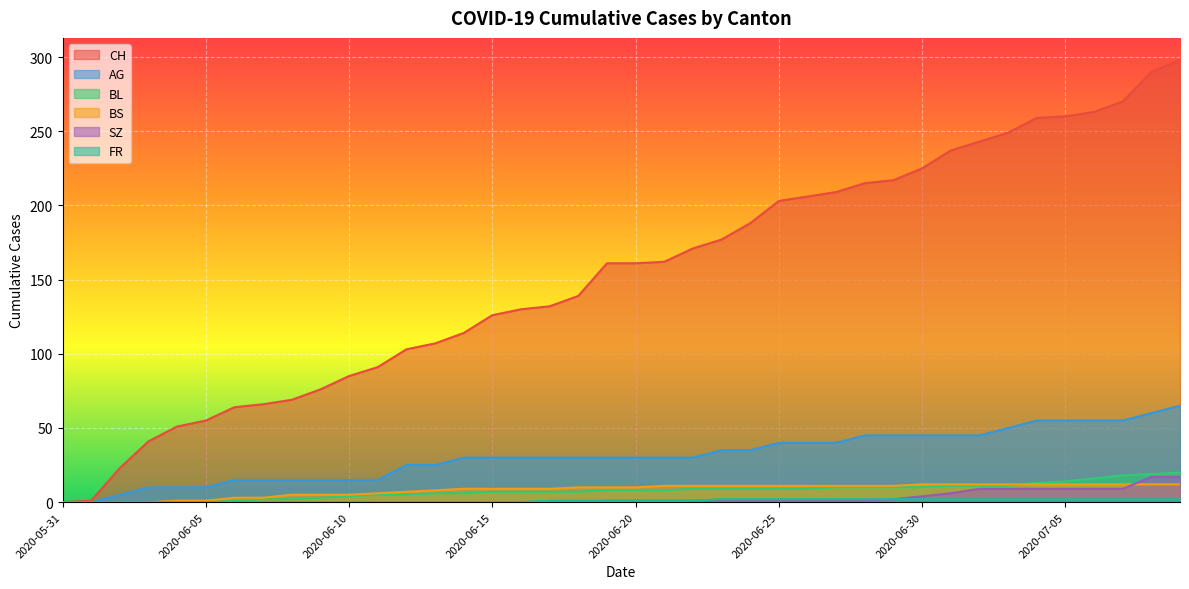

What is the total value across all series at 2020-06-26?

269